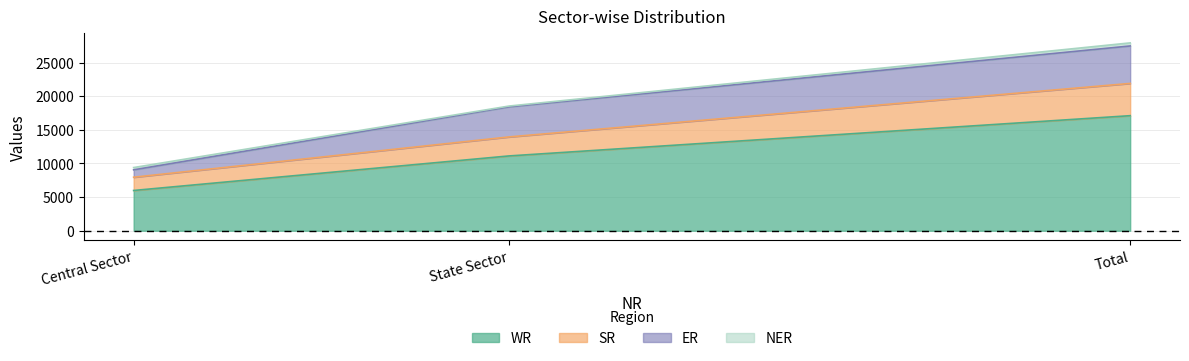

Where is WR nearest to the value 11545?

State Sector